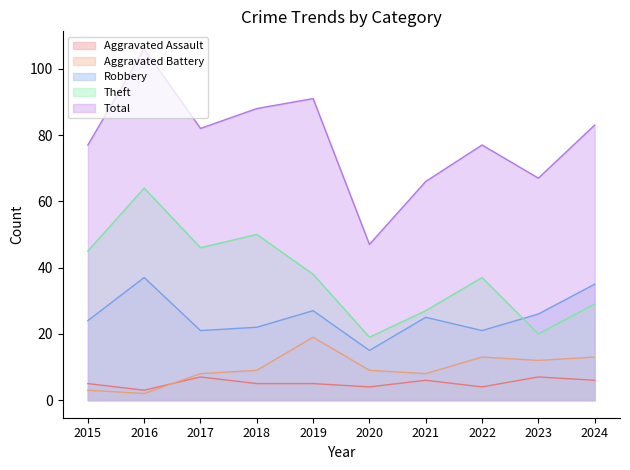

At which category is the sum across all series the highest?

2016